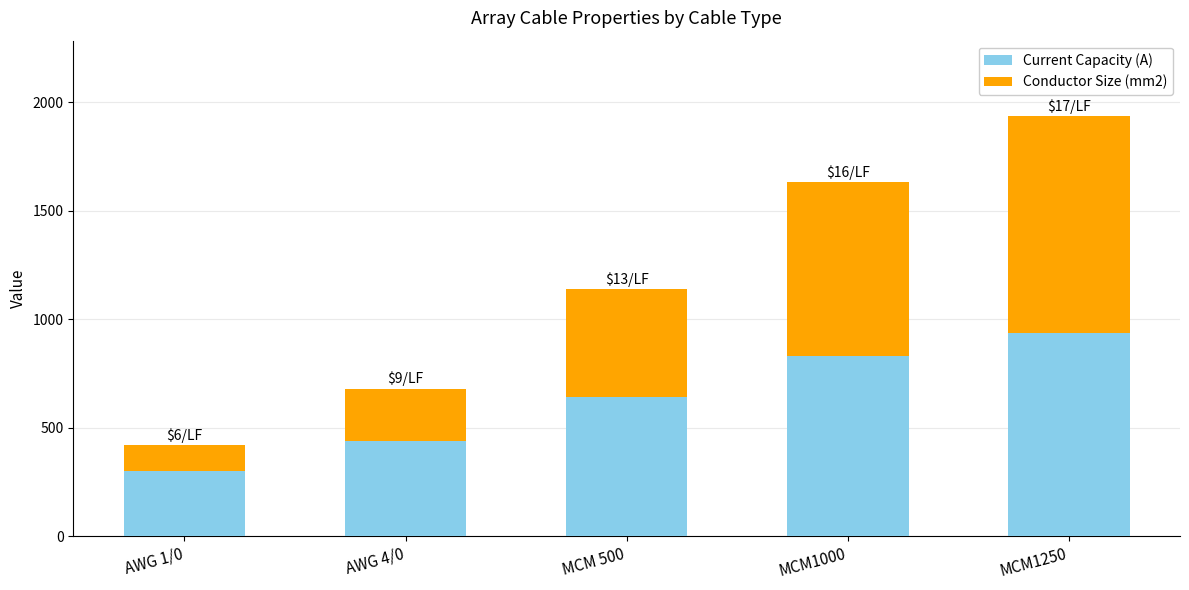

Reading left to right, what are the values for Current Capacity (A)?

AWG 1/0=300	AWG 4/0=440	MCM 500=640	MCM1000=830	MCM1250=935